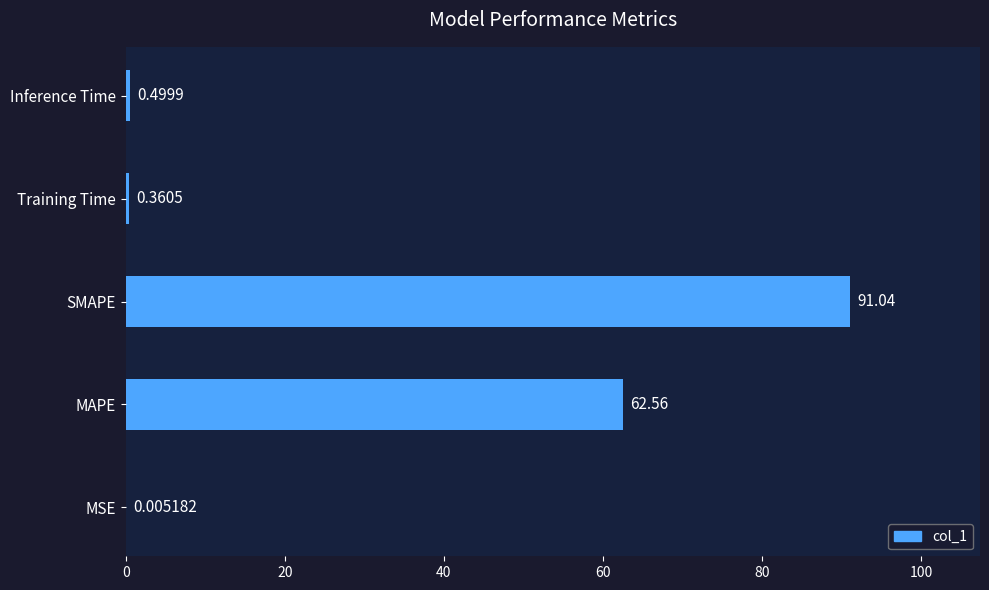

What is the sum of all values?

154.5